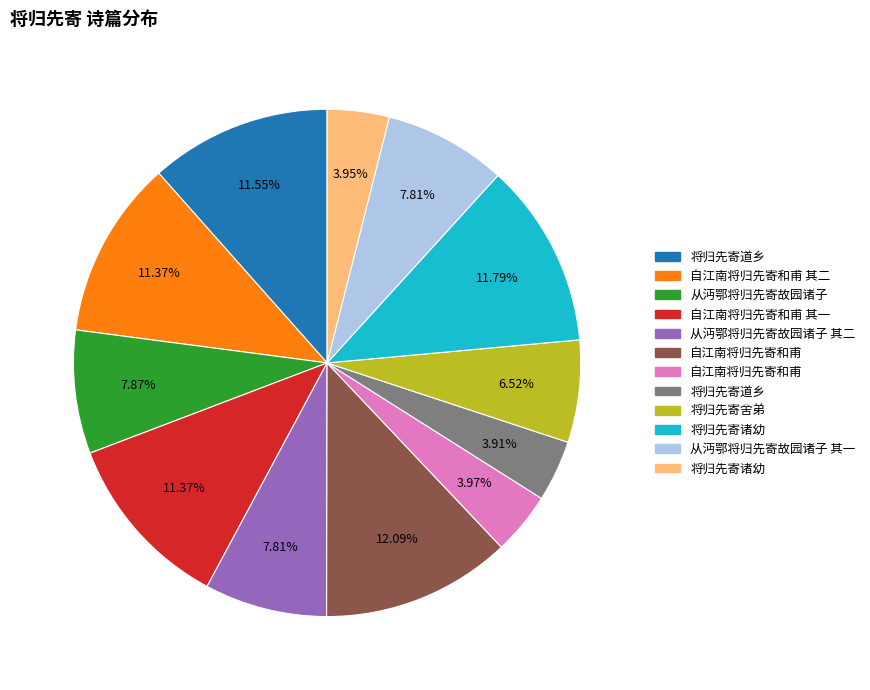

Does any single category account for the majority?

No